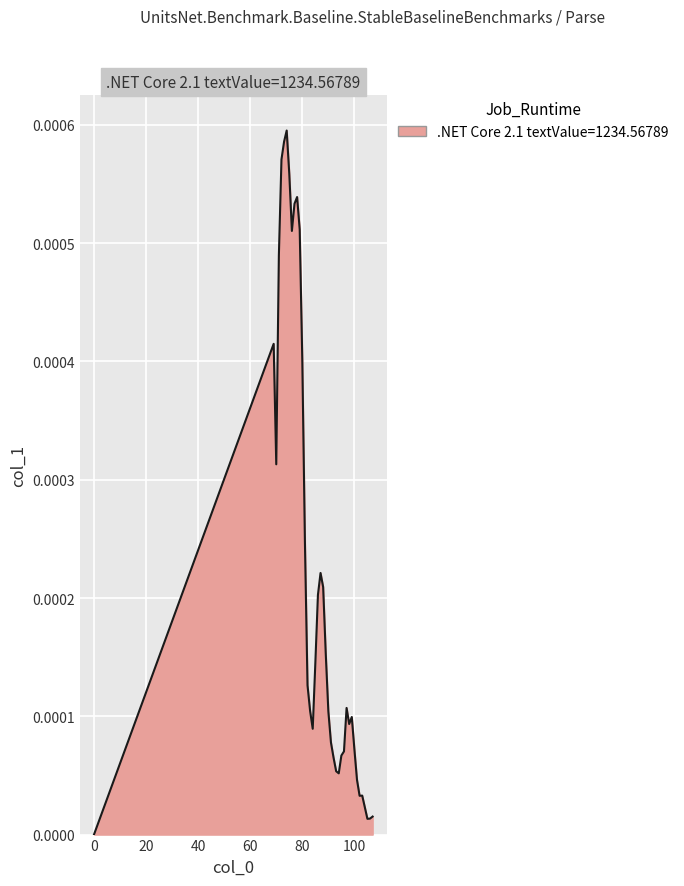

Does the chart display data point markers on the line(s)?

No